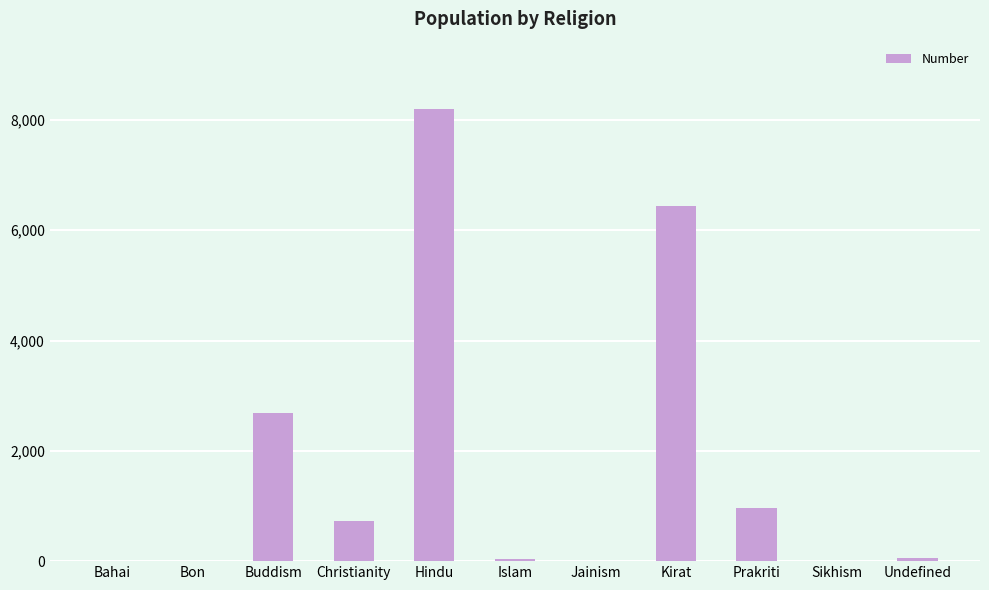

Which label corresponds to the largest value in the chart?

Hindu